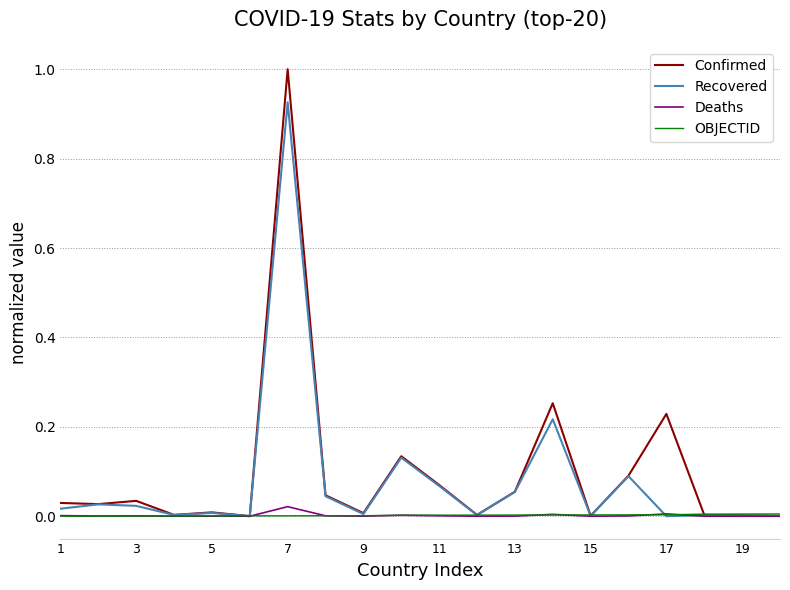

Which series has the largest range (max minus min)?

Confirmed